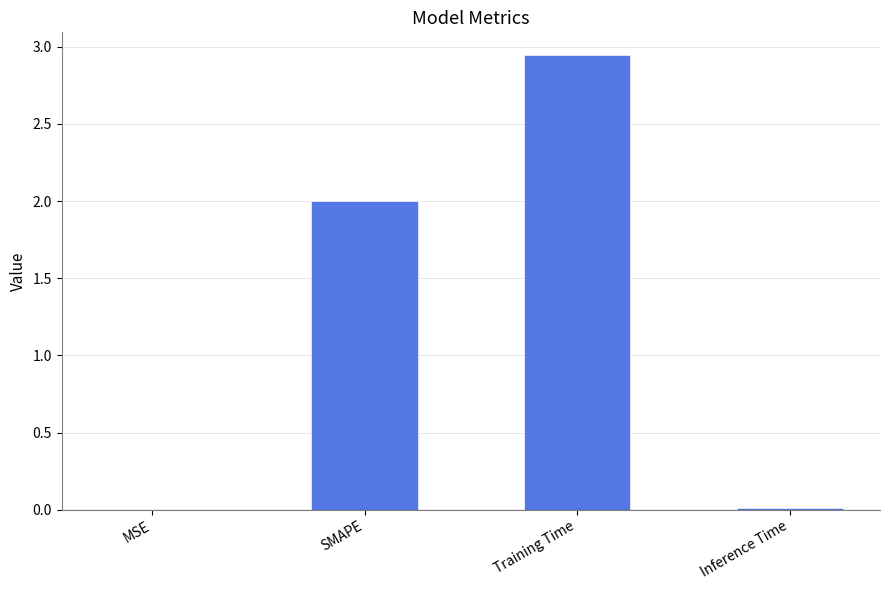

How many distinct data groups are displayed?

1